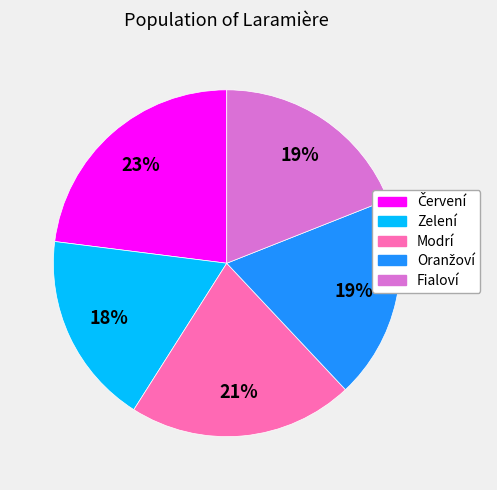

How many segments does this pie chart have?

5